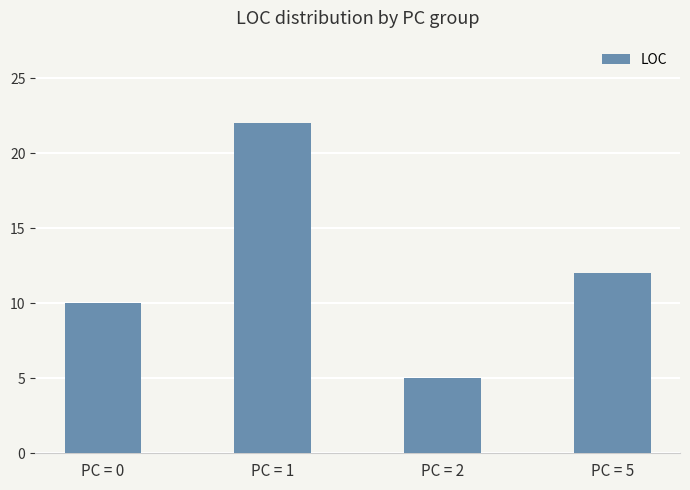

How many values are between 10 and 22?

3